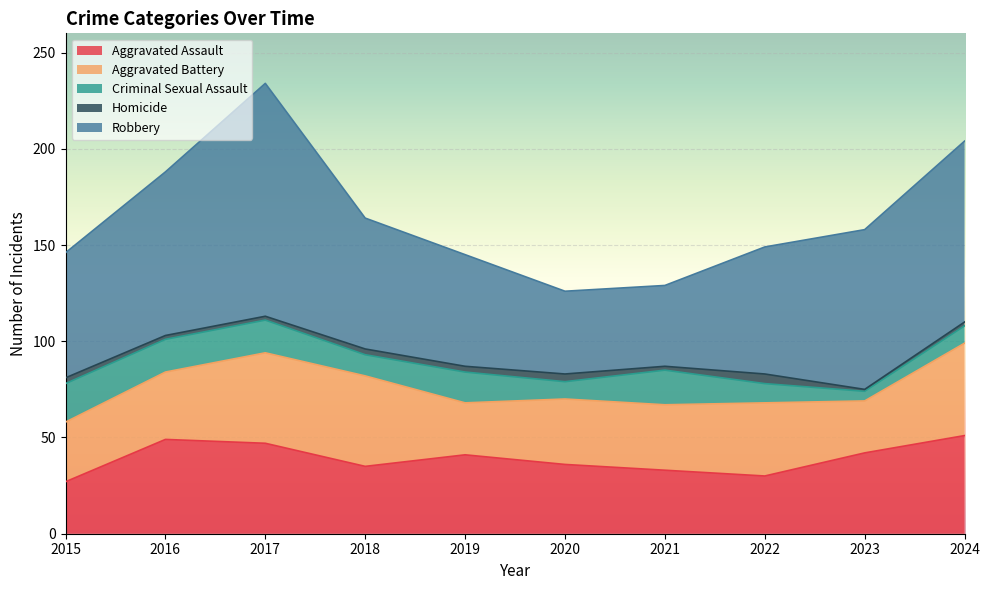

Is it true that Homicide equals 1 at 2018?

False